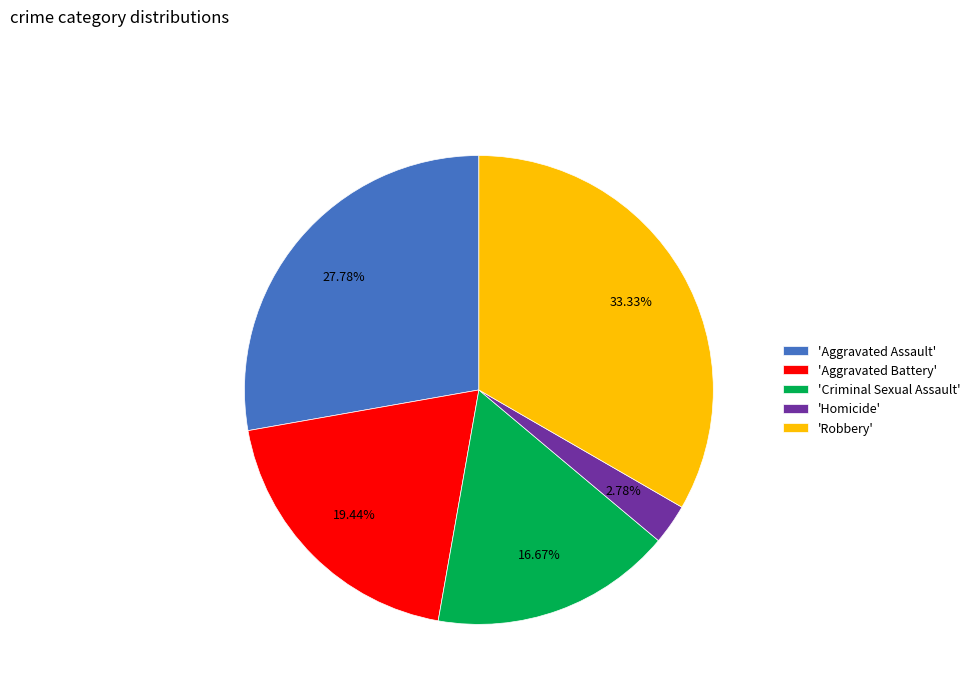

Is the sum of 'Aggravated Assault' and 'Homicide' greater than half?

No